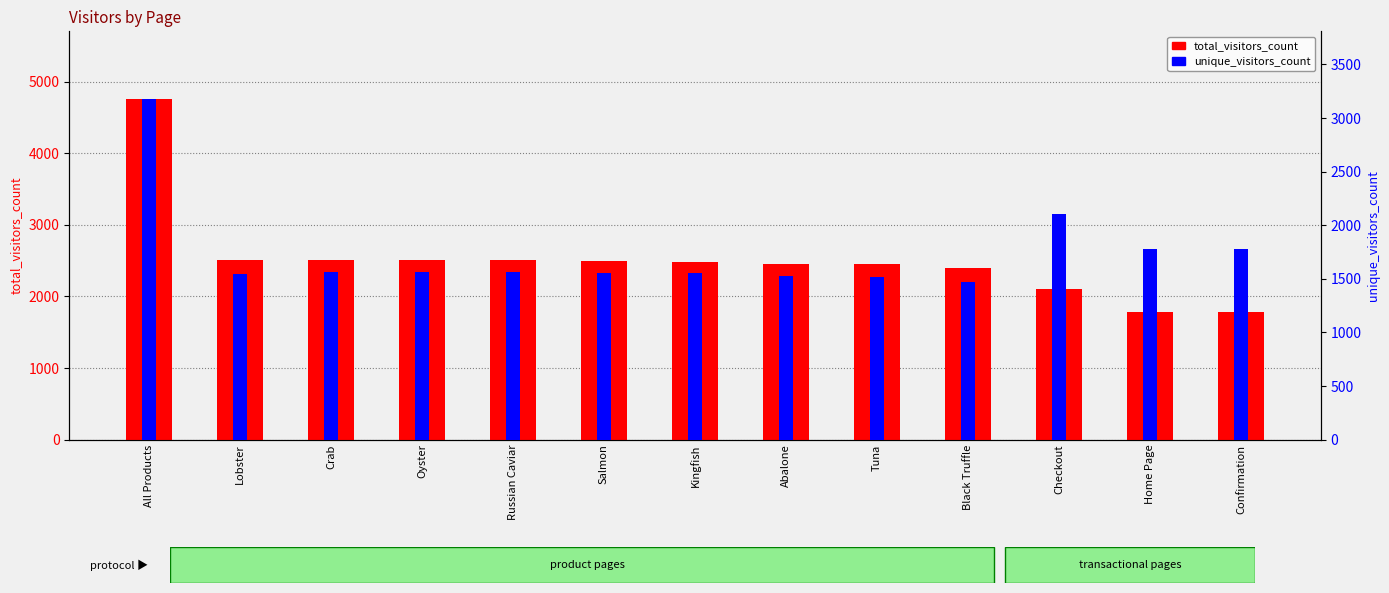

Reading right to left, transcribe all the data shown in this chart.

total_visitors_count: Confirmation=1777	Home Page=1782	Checkout=2103	Black Truffle=2393	Tuna=2446	Abalone=2457	Kingfish=2479	Salmon=2497	Russian Caviar=2509	Oyster=2511	Crab=2513	Lobster=2515	All Products=4752
unique_visitors_count: Confirmation=1777	Home Page=1782	Checkout=2103	Black Truffle=1469	Tuna=1515	Abalone=1525	Kingfish=1559	Salmon=1559	Russian Caviar=1563	Oyster=1568	Crab=1564	Lobster=1547	All Products=3174